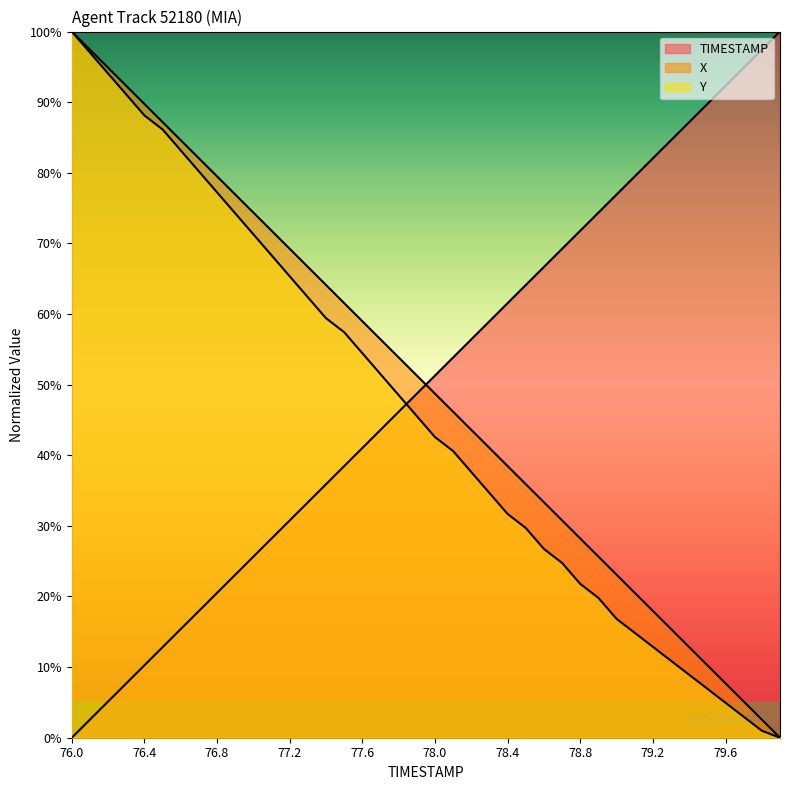

The TIMESTAMP series shows 56.4 at 22. True or false?

True